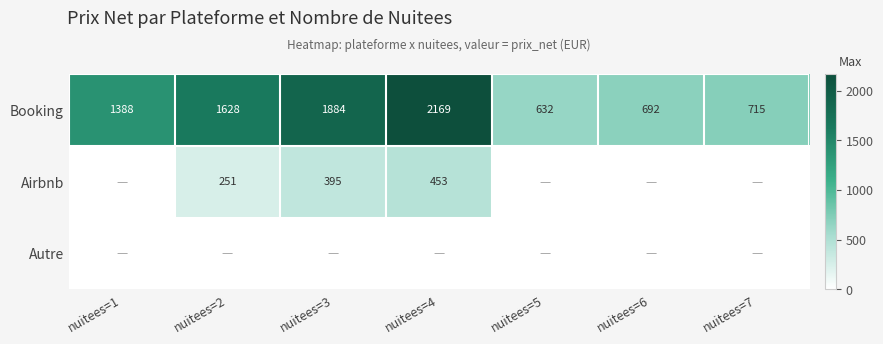

What is the difference between the Booking values at nuitees=3 and nuitees=4?

285